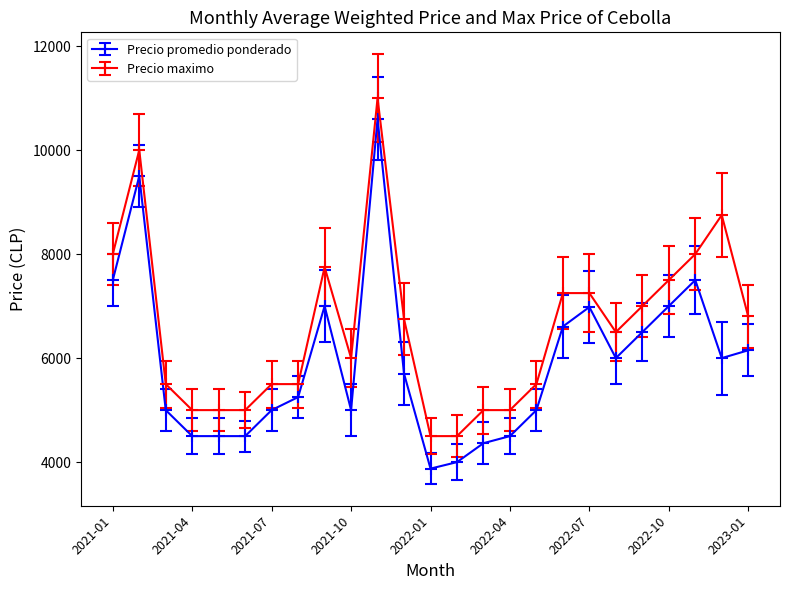

What are all the series names shown in the legend?

Precio promedio ponderado, Precio maximo